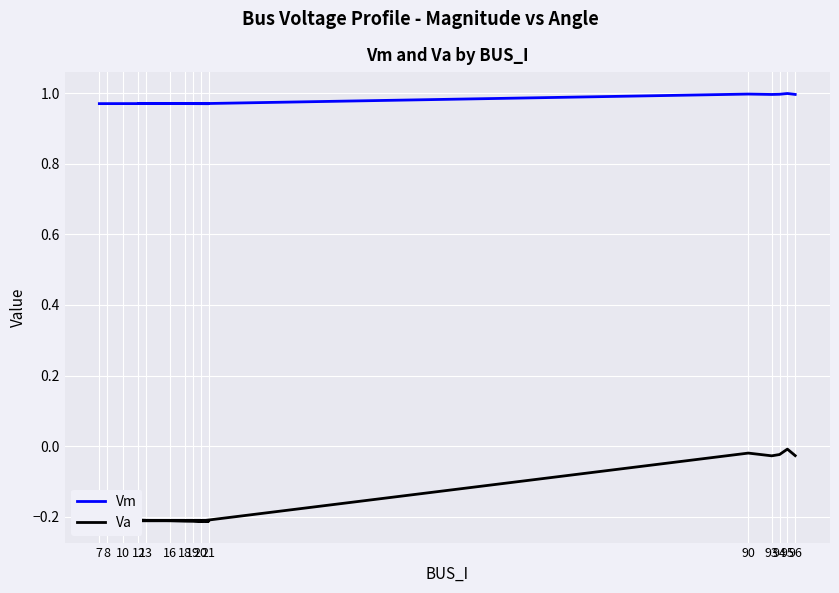

Is it true that Va equals -0.0 at 93?

True